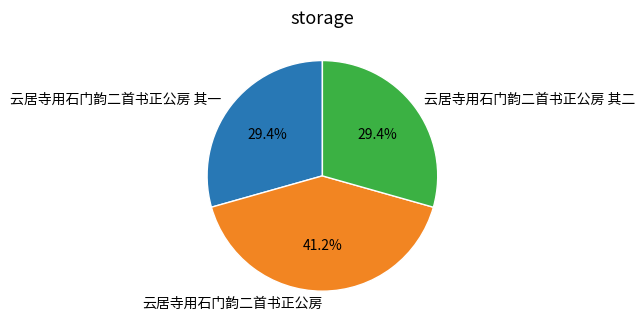

Count the number of slices in the pie.

3